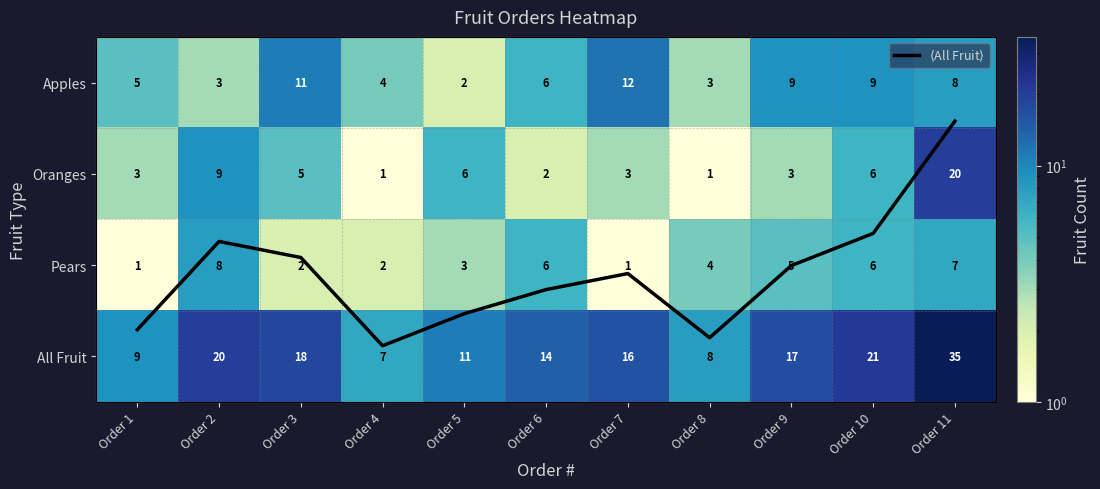

At which label does Pears first exceed 4?

Order 2